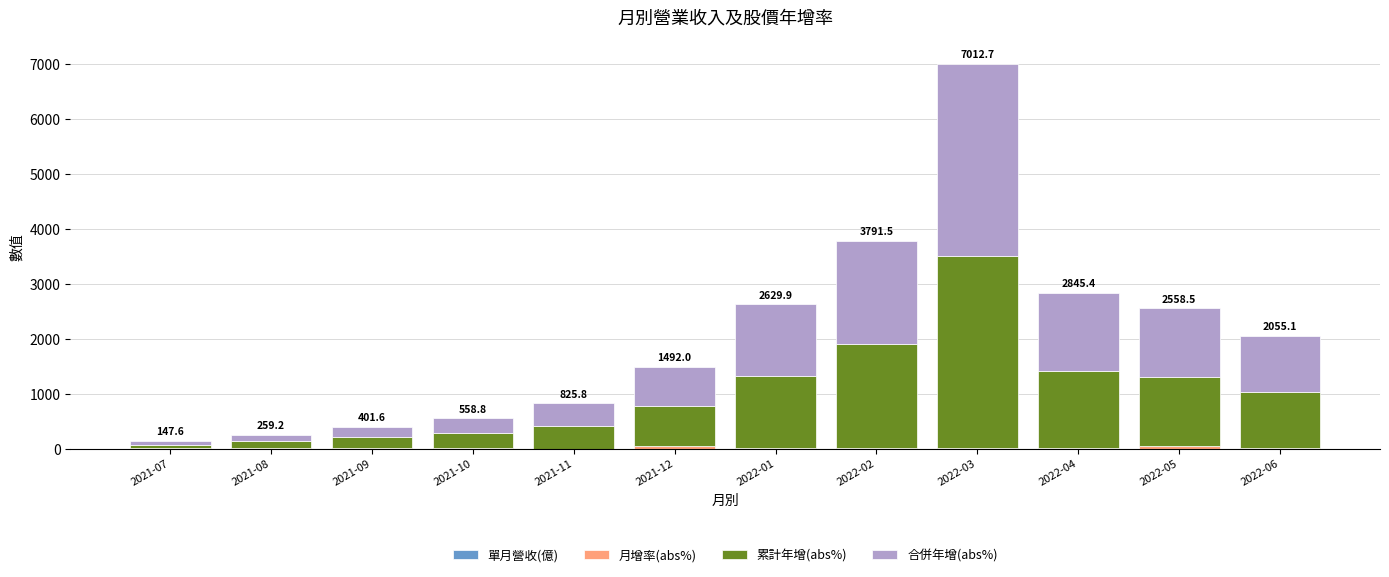

At which category is the sum across all series the highest?

2022-03